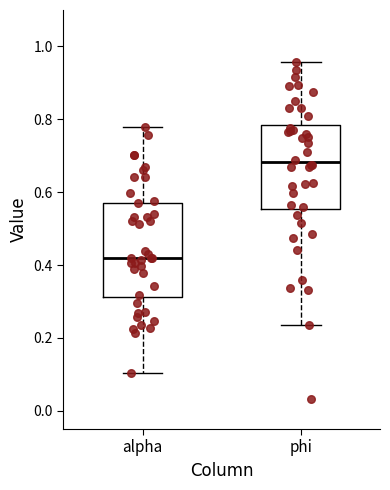

Comparing the boxes themselves (not the whiskers), which one is the tallest?

alpha